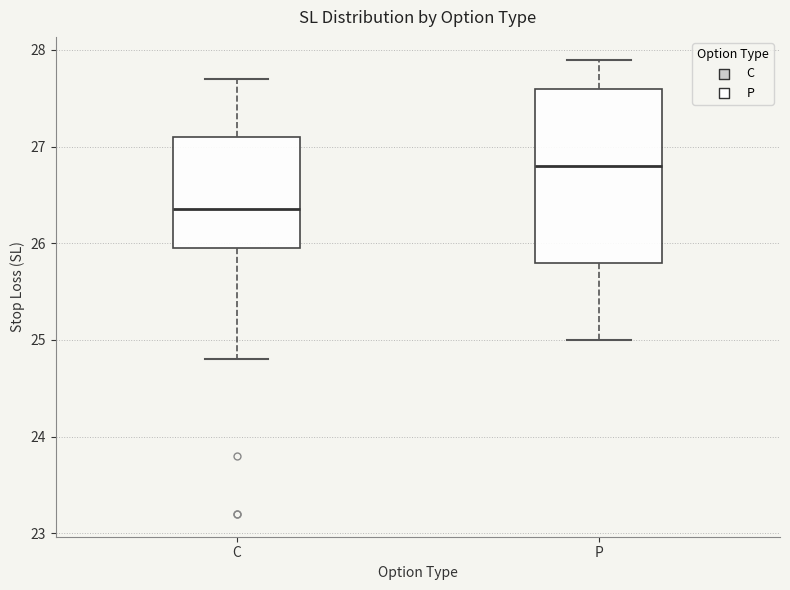

Comparing the boxes themselves (not the whiskers), which one is the tallest?

P